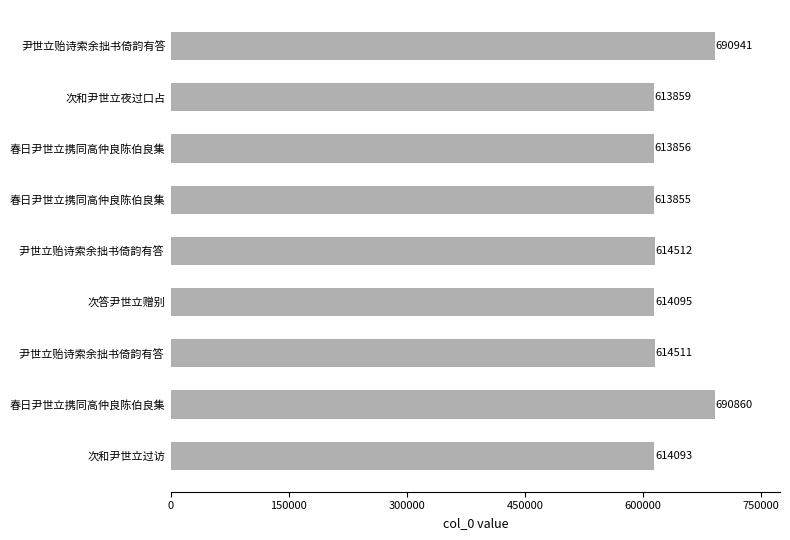

What is the difference between the second highest and second lowest values?

77004